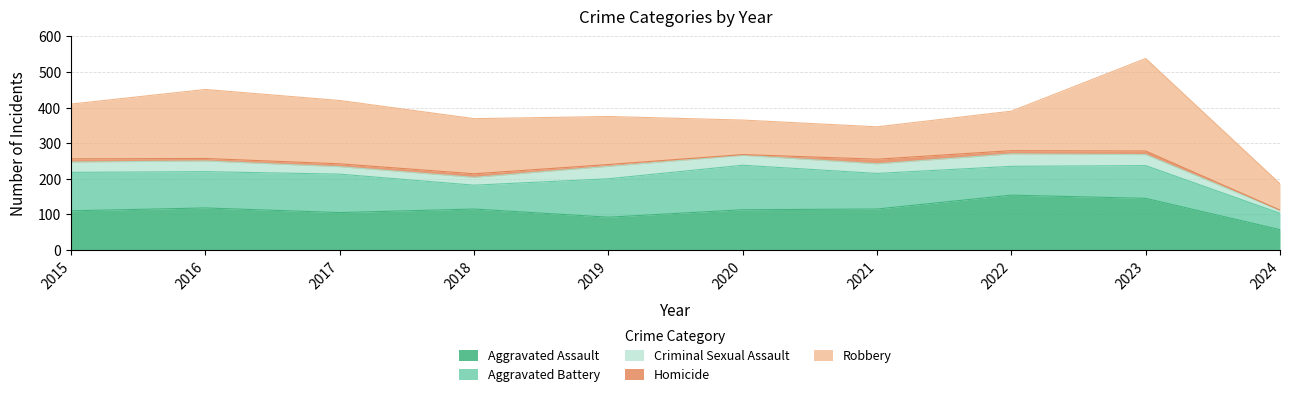

Where is the first local minimum for Aggravated Battery?

2016